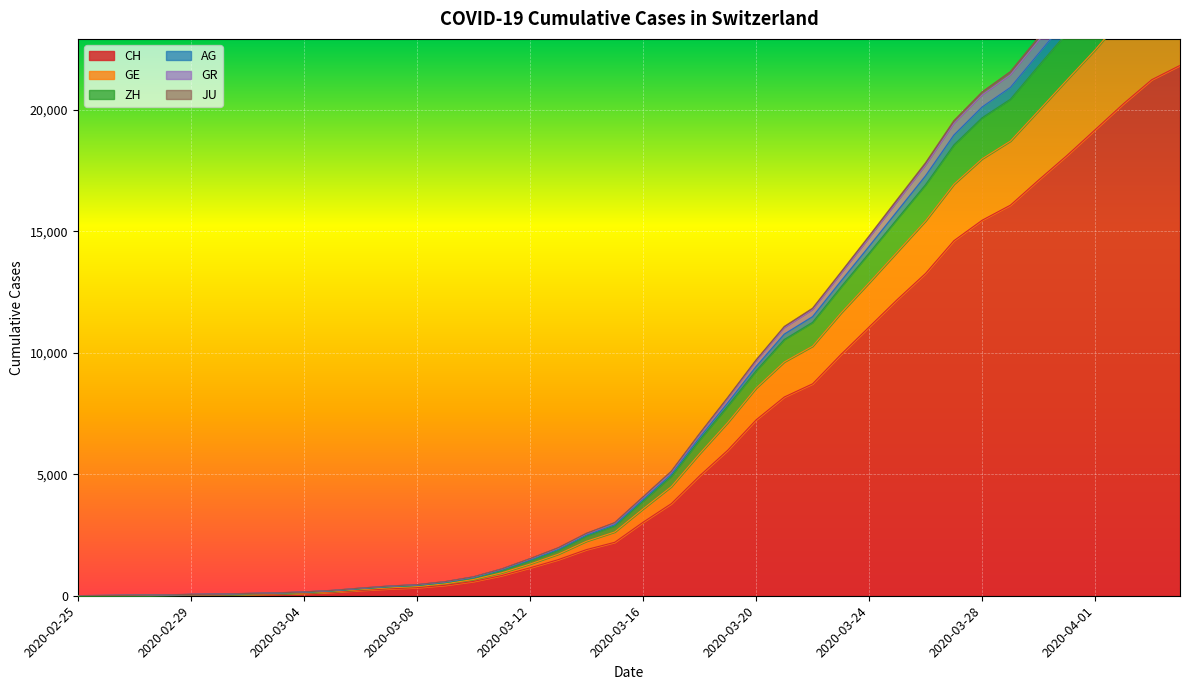

True or false: CH and AG cross at least once.

False